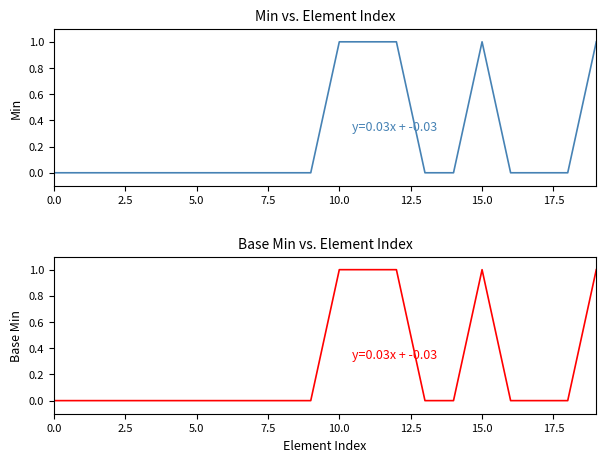

What is the sum of all Base Min values?

5